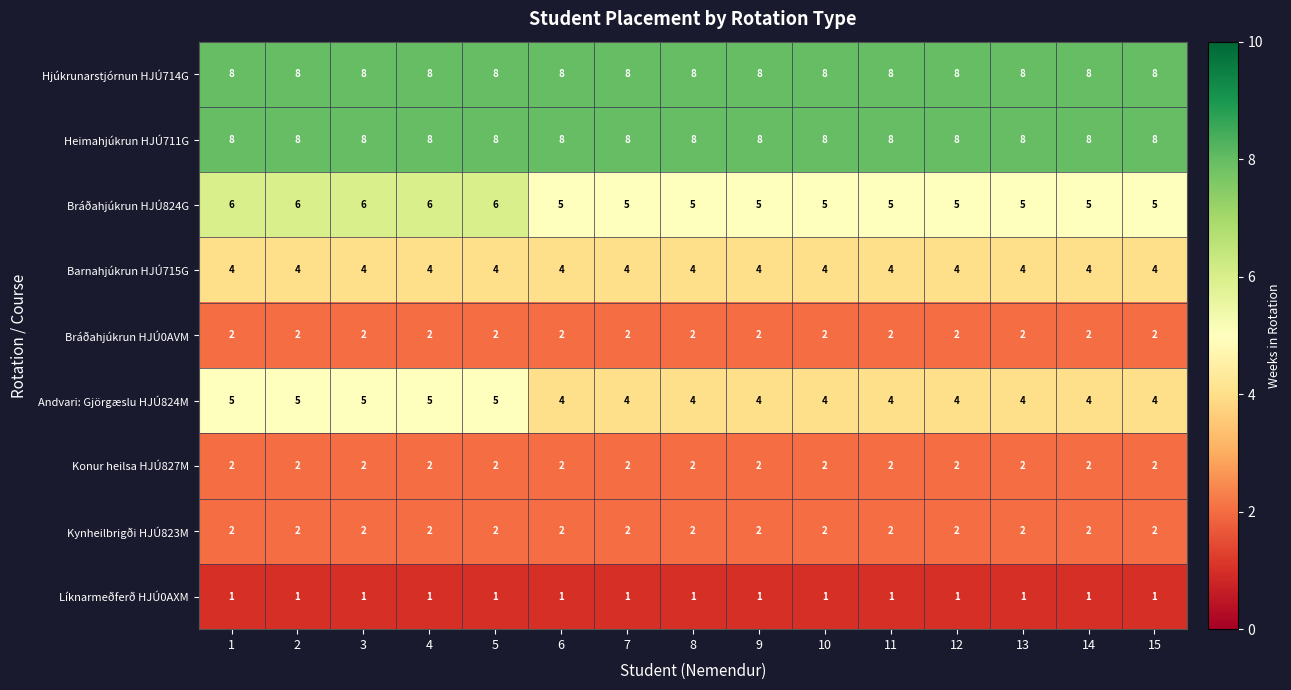

Is it true that Líknarmeðferð HJÚ0AXM equals 1 at 2?

True